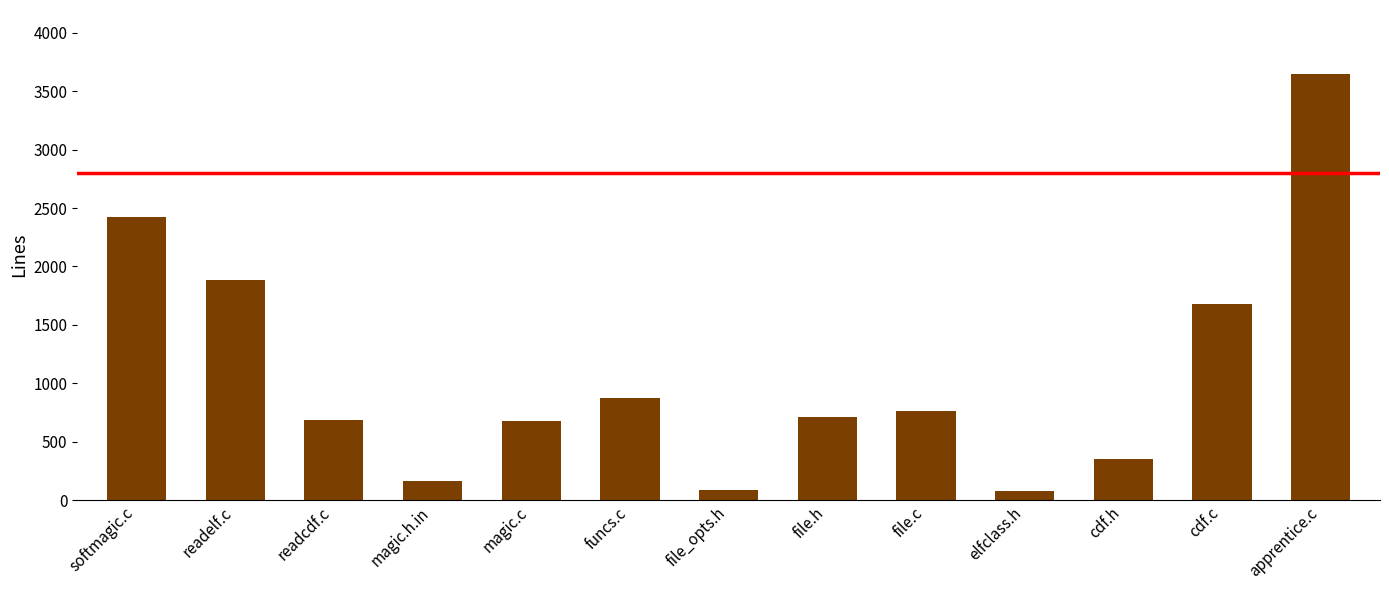

What is the average value?

1079